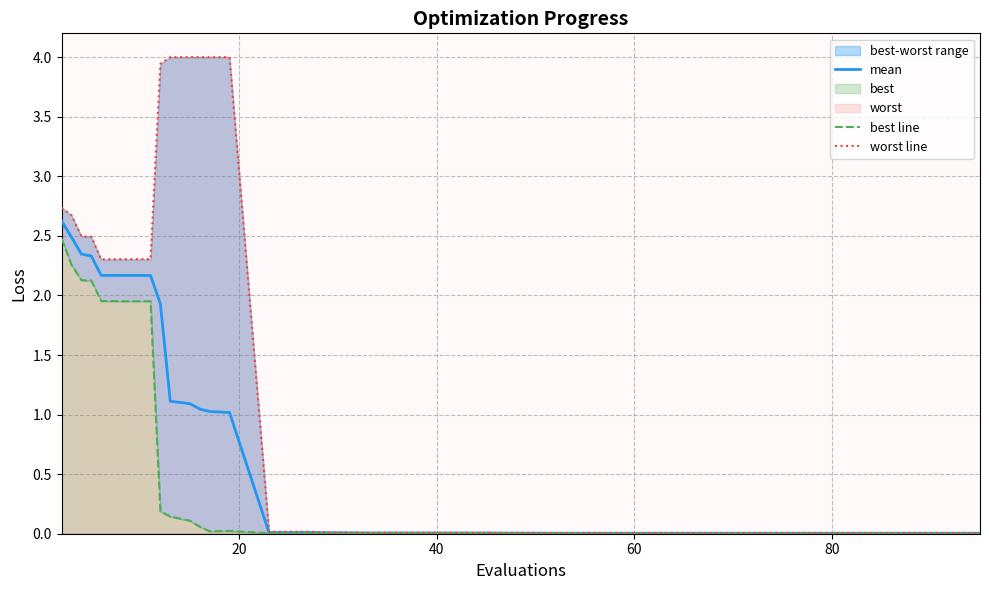

Is the value of best line at 23 greater than the value of worst line at 60?

No